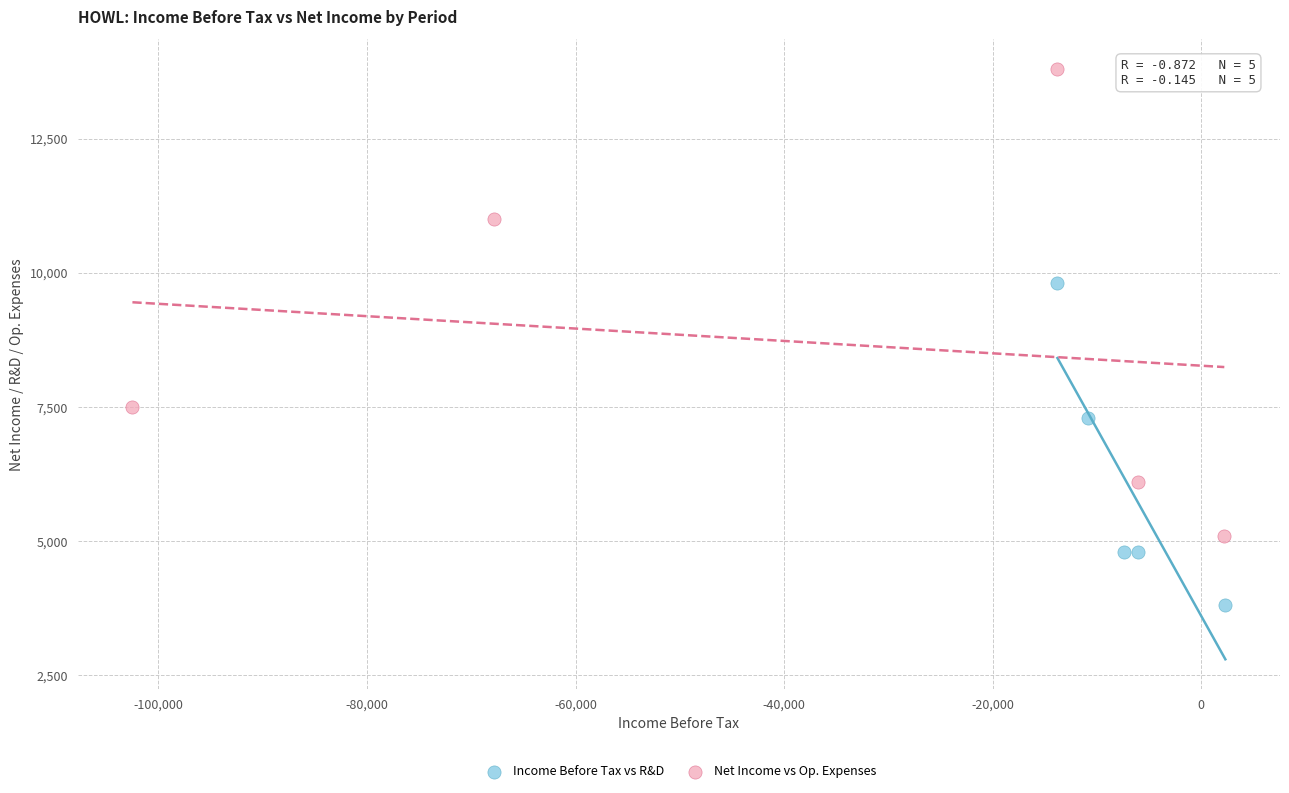

Which series contains the highest Y value?

Net Income vs Op. Expenses